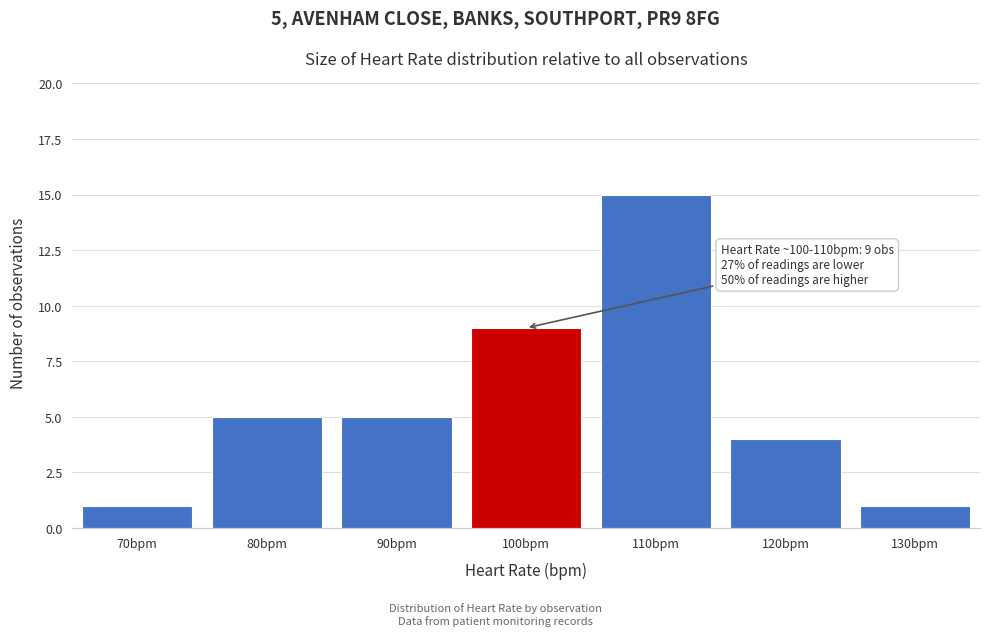

Reading left to right, what are all the values shown in this chart?

70bpm=1	80bpm=5	90bpm=5	100bpm=9	110bpm=15	120bpm=4	130bpm=1